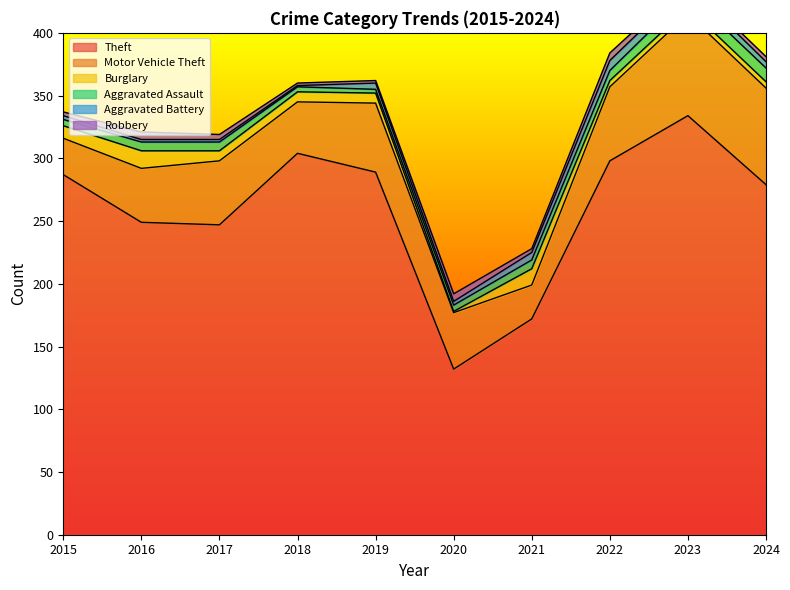

Reading left to right, what are all the values shown in this chart?

Theft: 2015=287	2016=249	2017=247	2018=304	2019=289	2020=132	2021=172	2022=298	2023=334	2024=279
Motor Vehicle Theft: 2015=29	2016=43	2017=51	2018=41	2019=55	2020=45	2021=27	2022=59	2023=81	2024=77
Burglary: 2015=10	2016=14	2017=8	2018=8	2019=8	2020=1	2021=13	2022=5	2023=5	2024=5
Aggravated Assault: 2015=5	2016=7	2017=7	2018=4	2019=3	2020=5	2021=7	2022=8	2023=11	2024=11
Aggravated Battery: 2015=3	2016=2	2017=2	2018=1	2019=5	2020=3	2021=6	2022=8	2023=7	2024=5
Robbery: 2015=3	2016=6	2017=4	2018=2	2019=2	2020=6	2021=3	2022=6	2023=3	2024=4